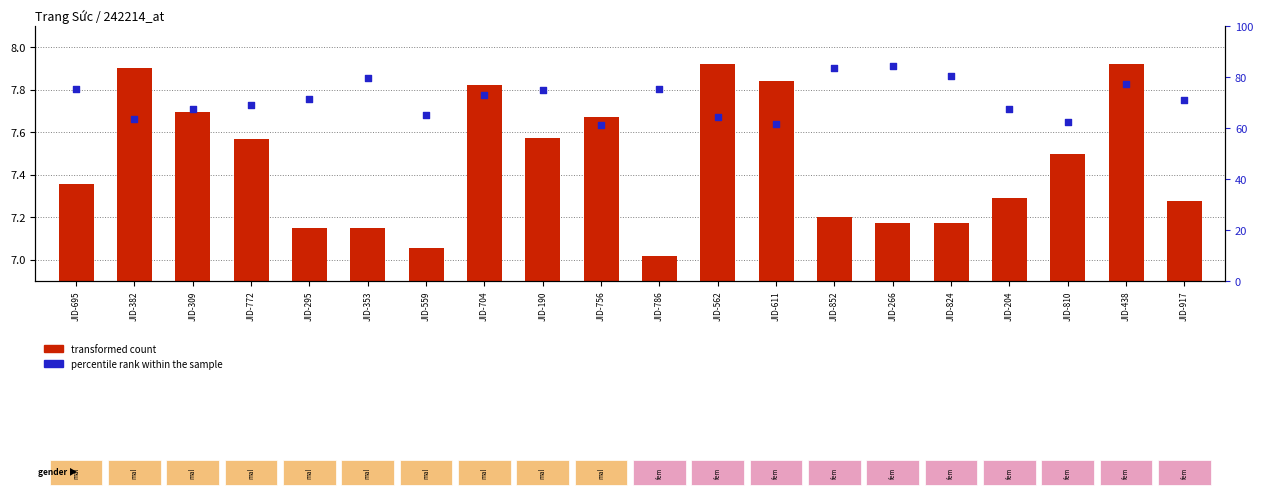

What is the change in value from JID-190 to JID-611?

-13.2